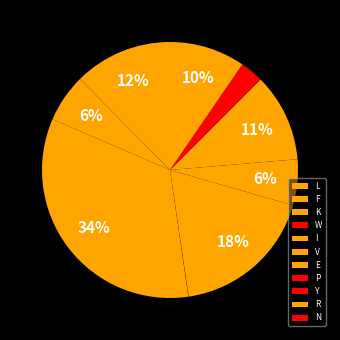

Combined, do I and N account for over 50%?

No